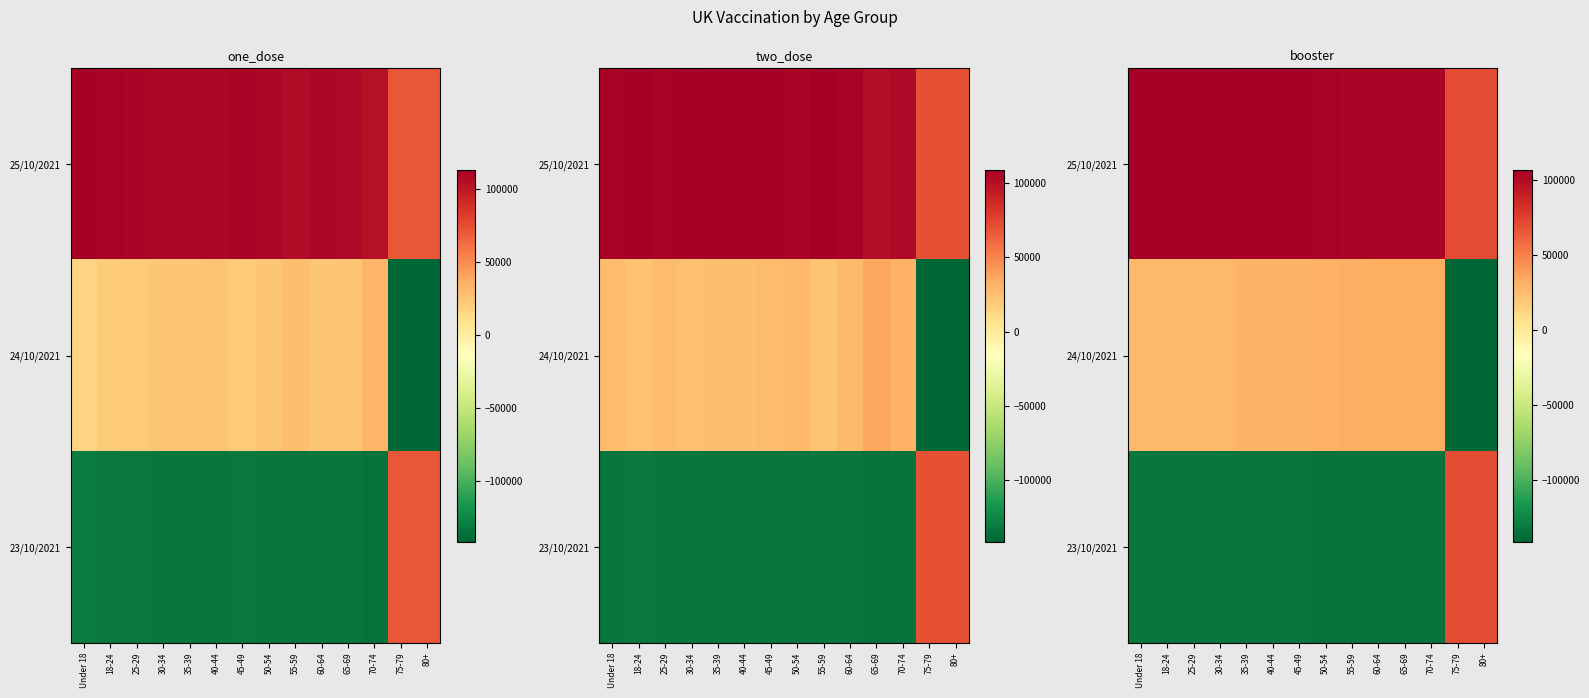

Is it true that 23/10/2021 equals -88666.4 at 18-24?

False